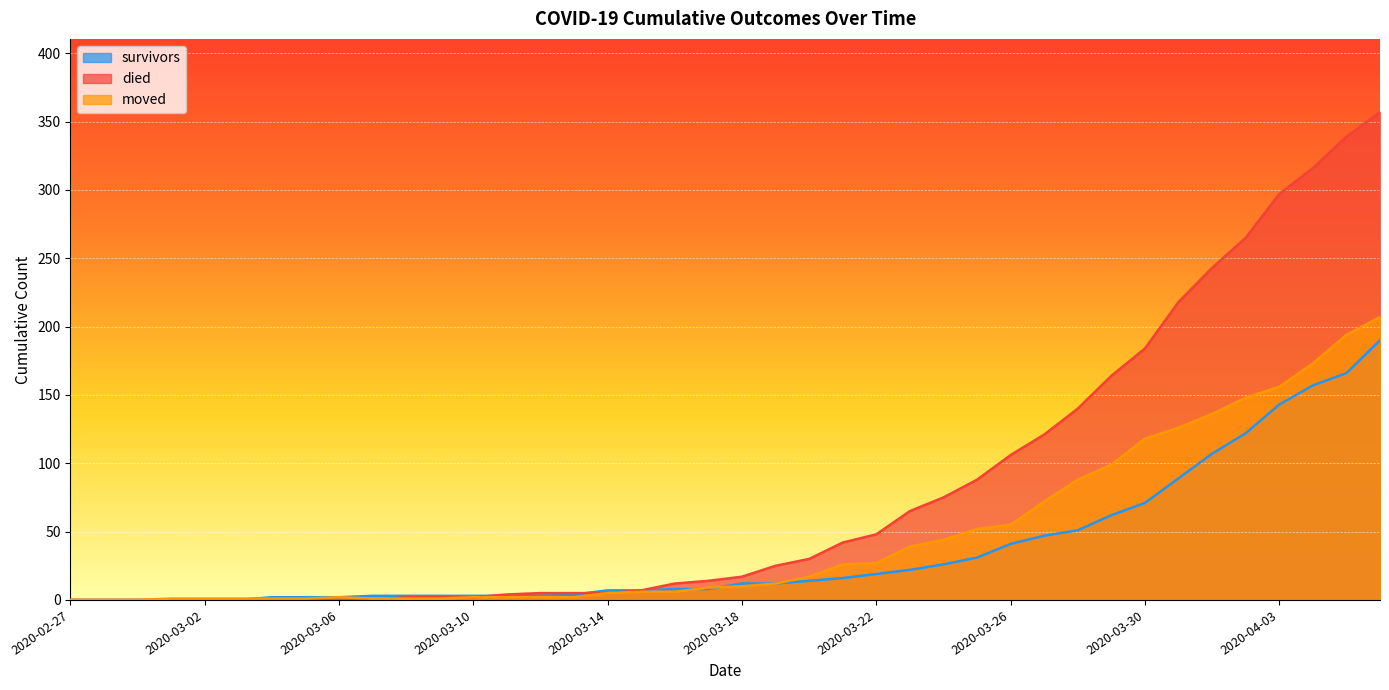

What is the spread (max minus min) of values at 2020-03-21?

26